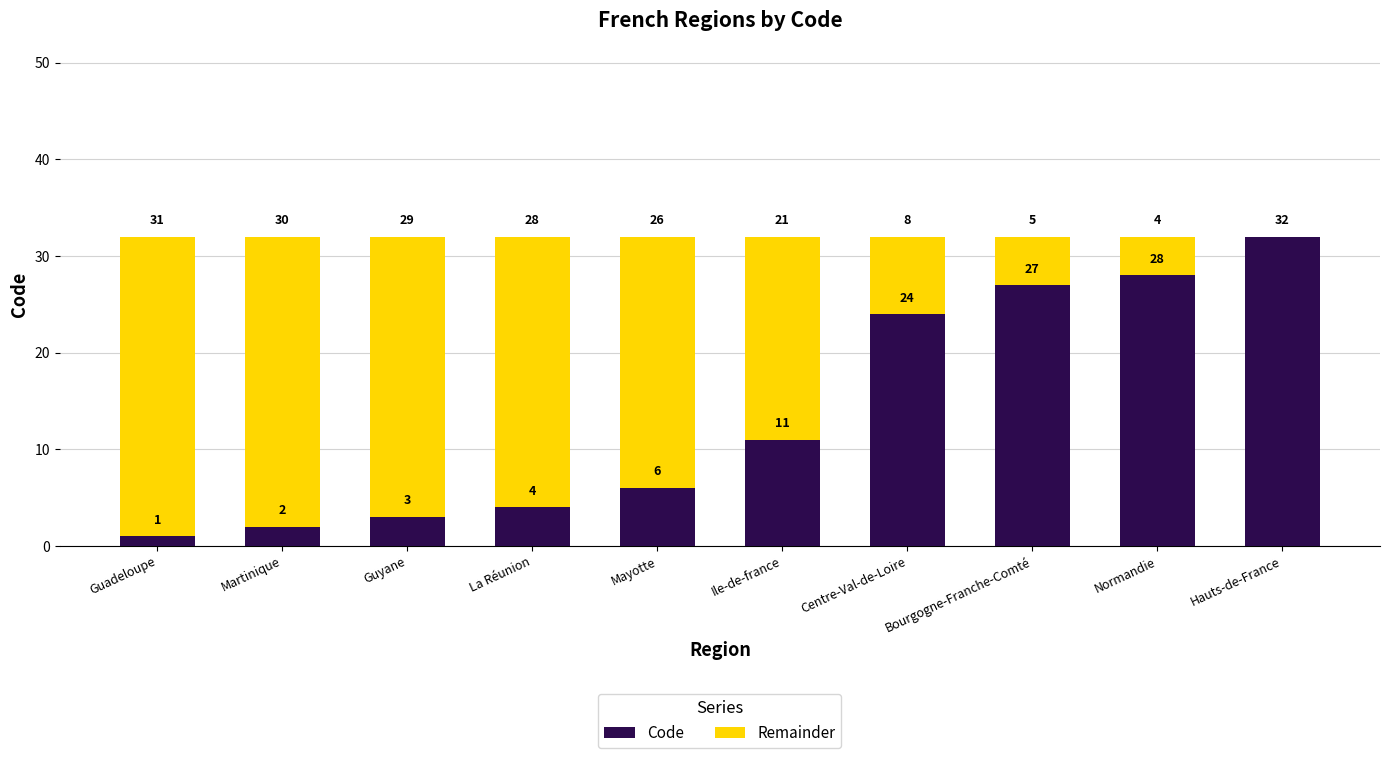

At which label is Code closest to 16?

Ile-de-france